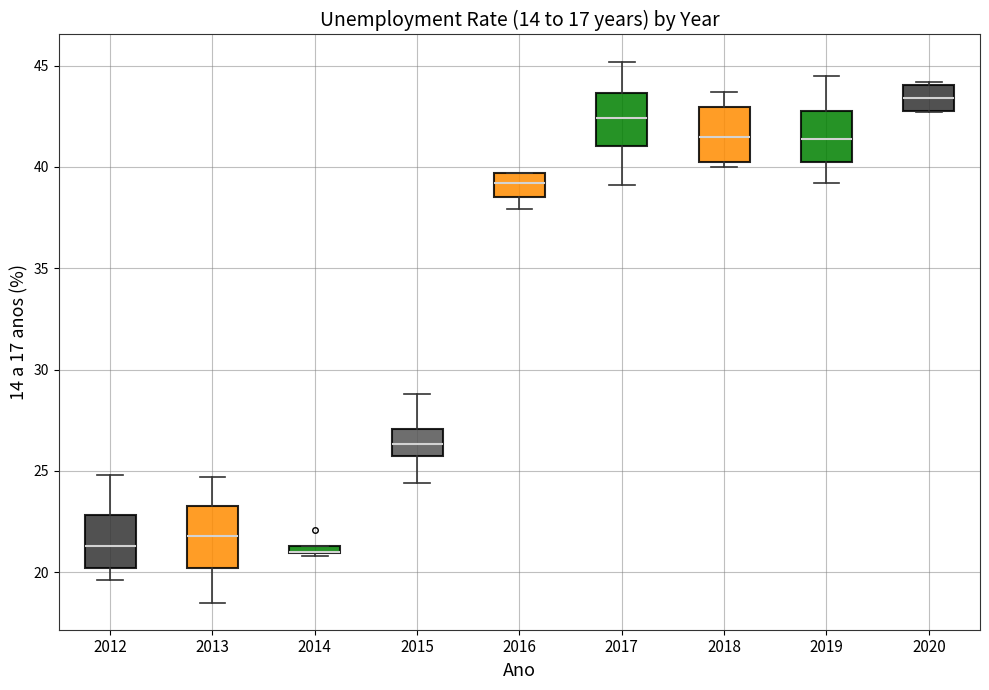

Where does the median line of the box at x = 2012 sit on the y-axis? The values are not printed on the chart, so give them approximately, as read against the axis.

21.5